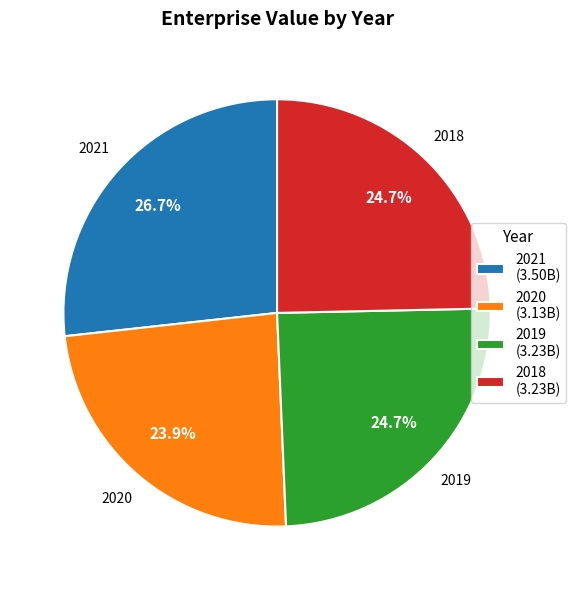

To the nearest percent, what is the average slice percentage?

25%